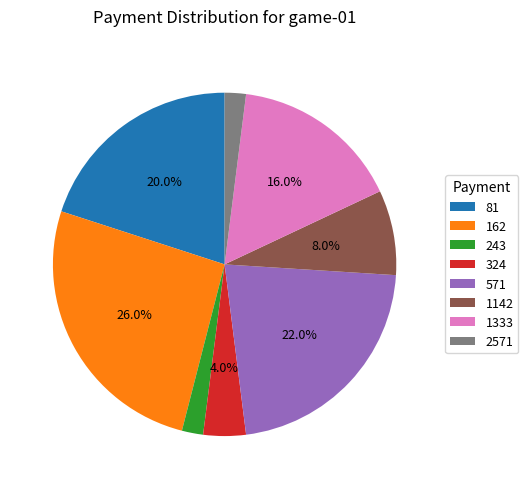

Is there any slice that represents more than half of the pie?

No